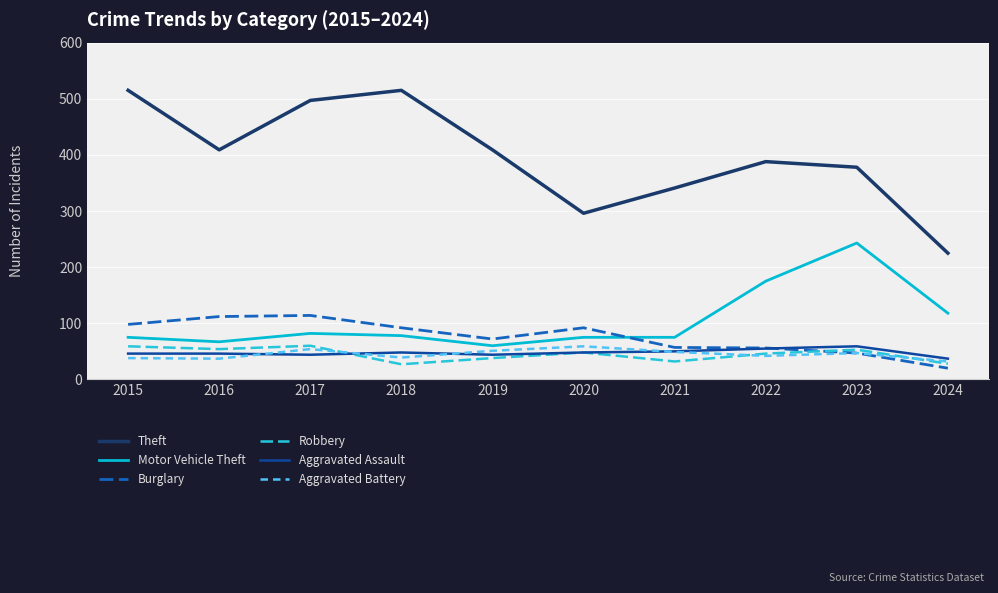

At which label does Theft reach its minimum?

2024